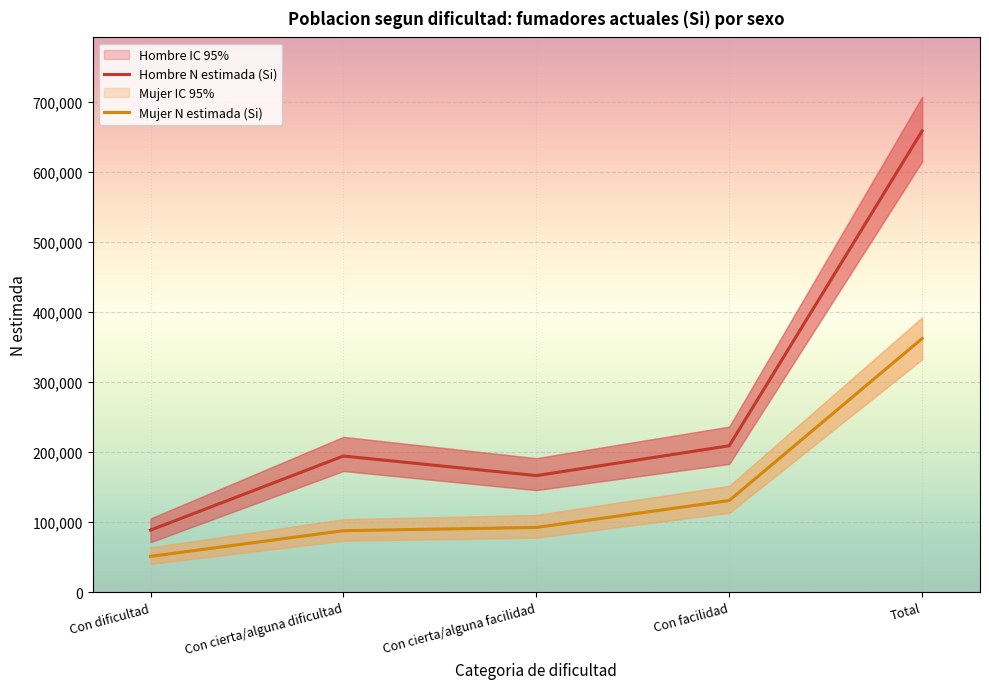

Is it true that Hombre N estimada (Si) equals 166354 at Con cierta/alguna facilidad?

True